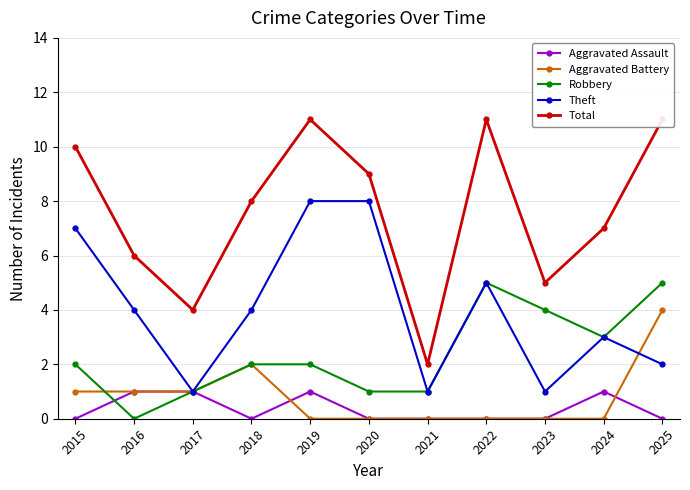

Is it true that Aggravated Battery equals 0 at 2021?

True